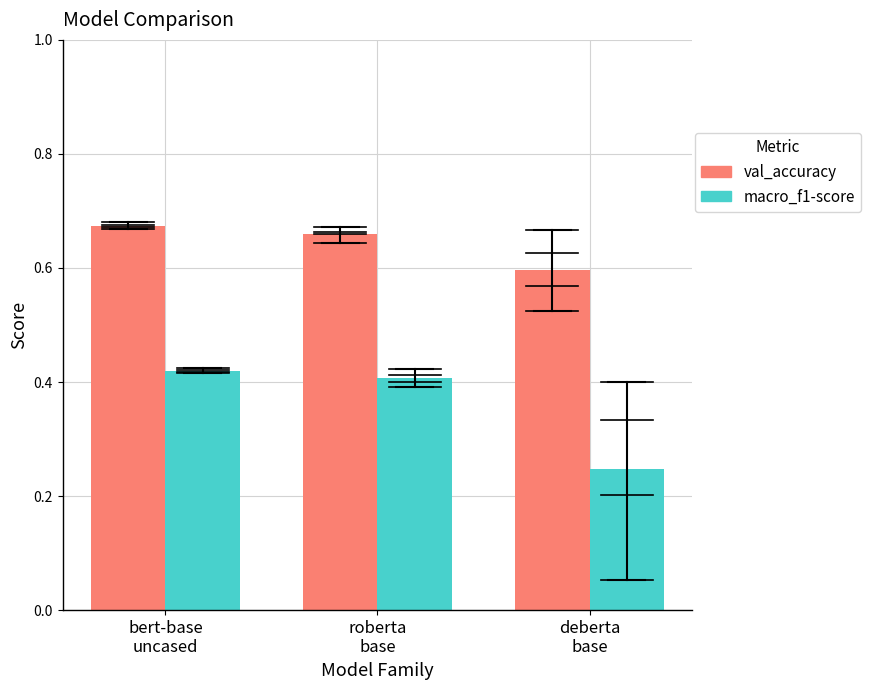

At how many categories does at least one series exceed 0?

3